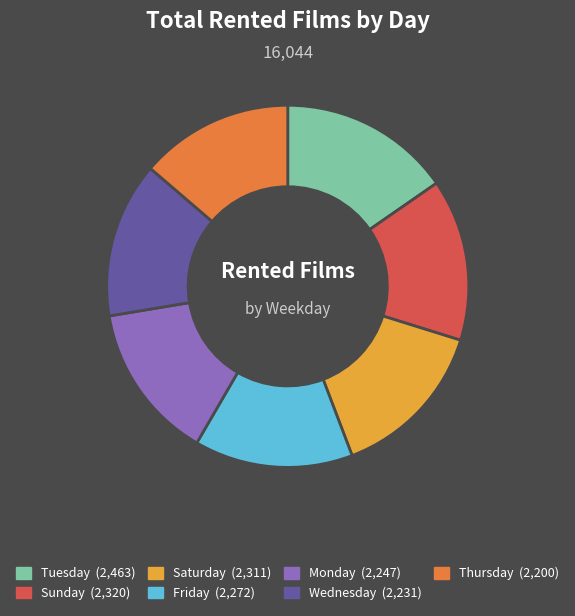

Combined, do Friday and Wednesday account for over 50%?

No